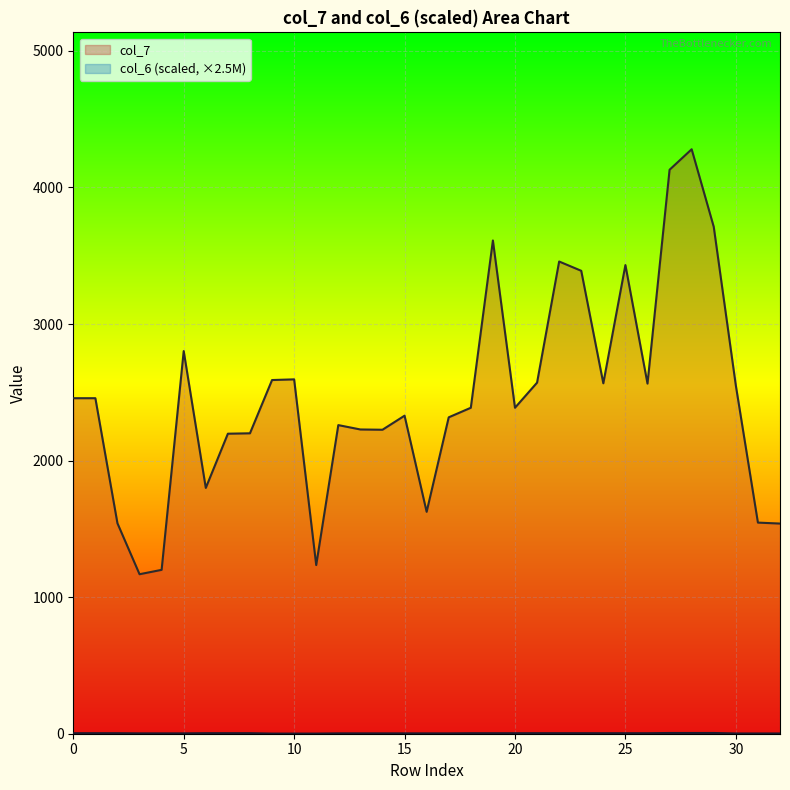

What is the sum of all col_6 values?

103.1